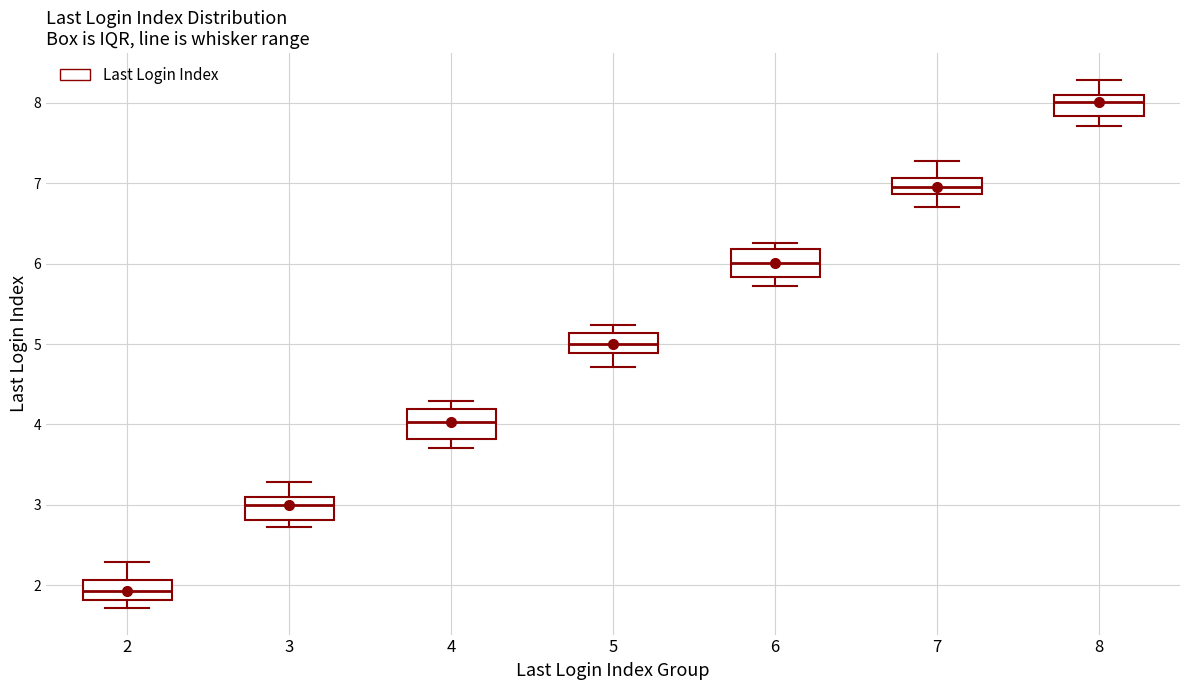

Where does the median line of the box at x = 7 sit on the y-axis? The values are not printed on the chart, so give them approximately, as read against the axis.

7.0